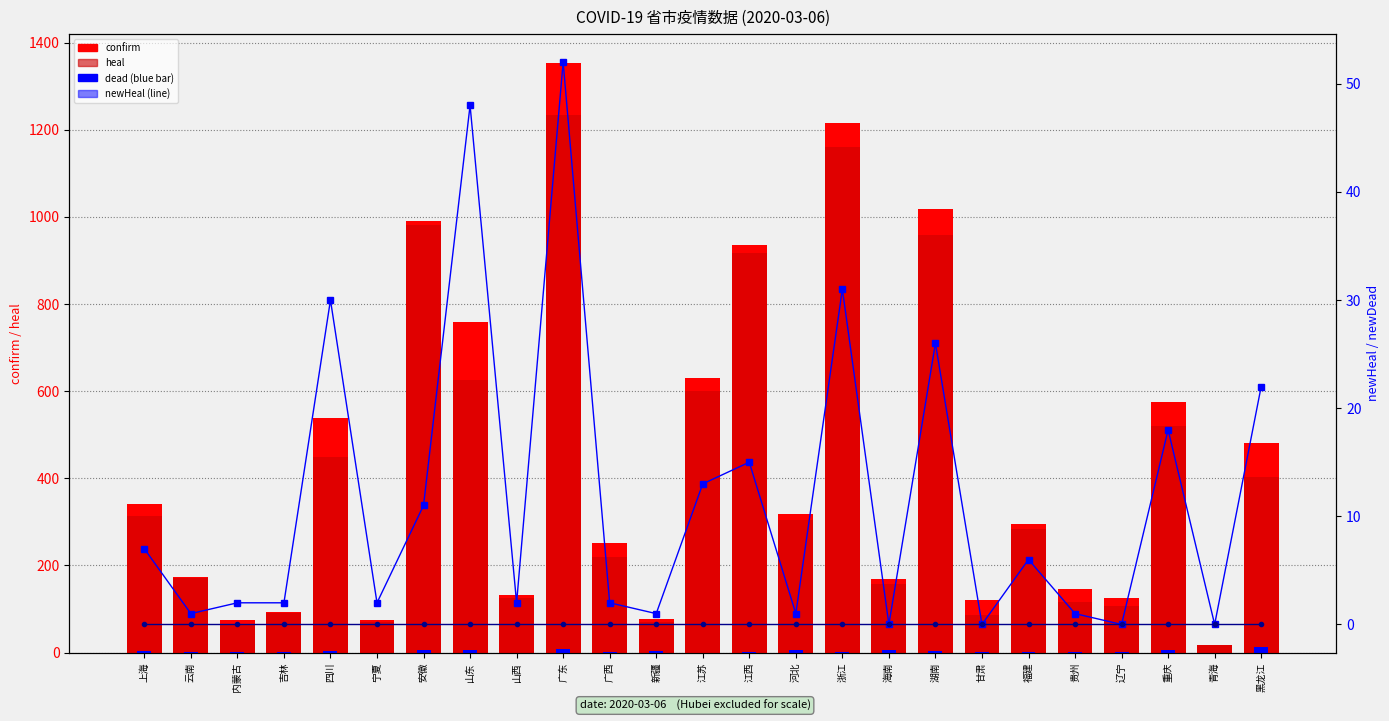

Reading left to right, extract all data points from this chart.

confirm: 342	174	75	93	539	75	990	758	133	1352	252	76	631	935	318	1215	168	1018	120	296	146	125	576	18	481
heal: 313	170	65	90	448	71	981	625	126	1233	219	71	601	916	305	1161	158	959	87	284	115	106	520	18	402
dead: 3	2	1	1	3	0	6	6	0	7	2	3	0	1	6	1	6	4	2	1	2	1	6	0	13
newHeal: 7	1	2	2	30	2	11	48	2	52	2	1	13	15	1	31	0	26	0	6	1	0	18	0	22
newDead: 0	0	0	0	0	0	0	0	0	0	0	0	0	0	0	0	0	0	0	0	0	0	0	0	0